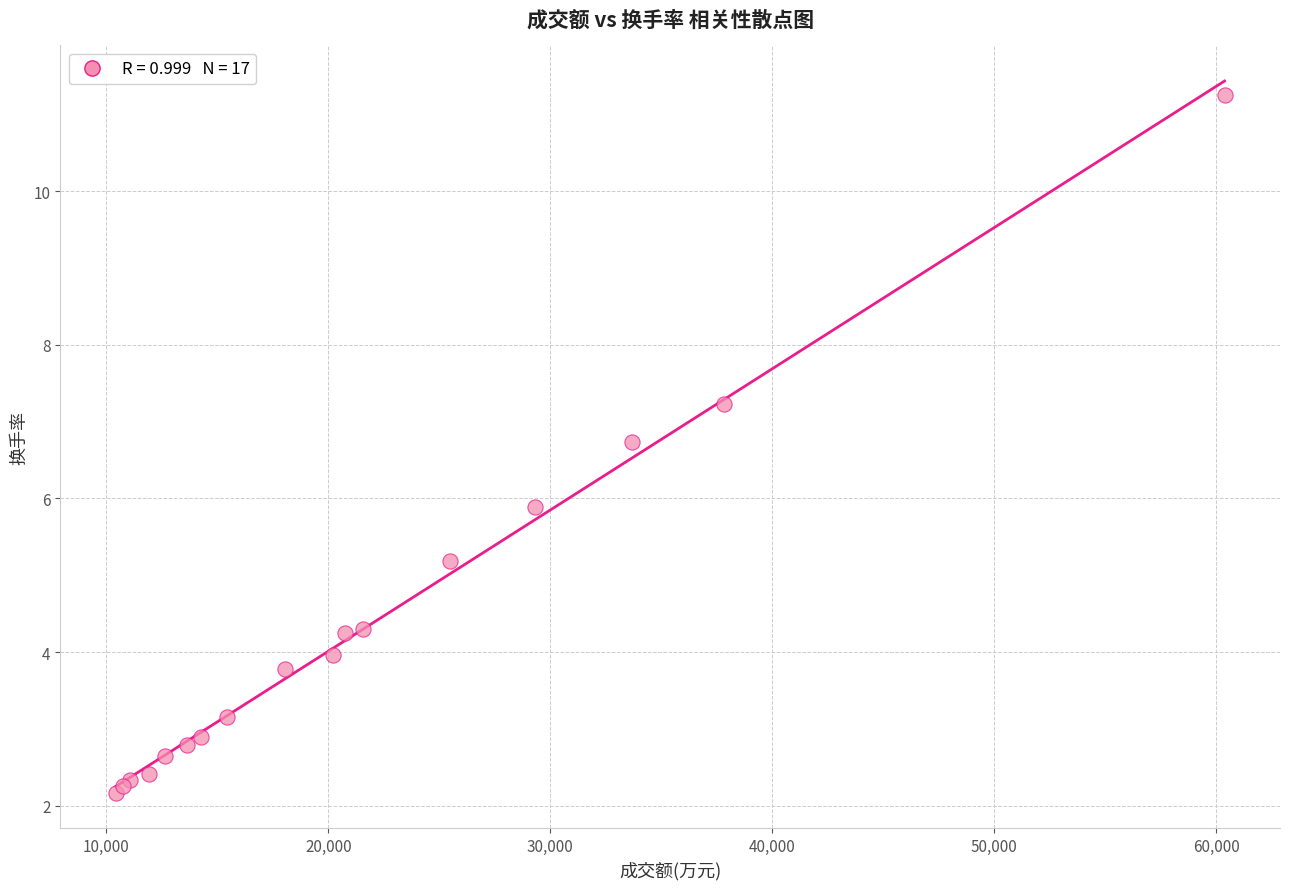

What Y value in the scatter plot is closest to 6?

5.9